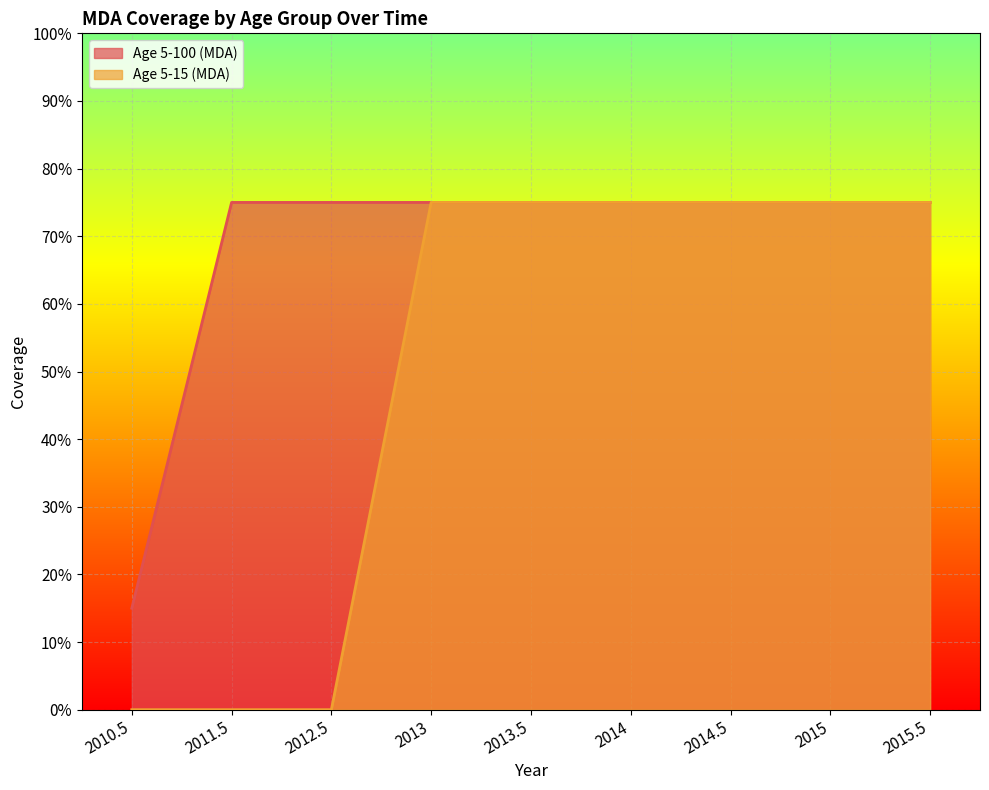

List the labels in order of Age 5-100 (MDA) value, largest first.

2011.5, 2012.5, 2013, 2013.5, 2014, 2014.5, 2015, 2015.5, 2010.5